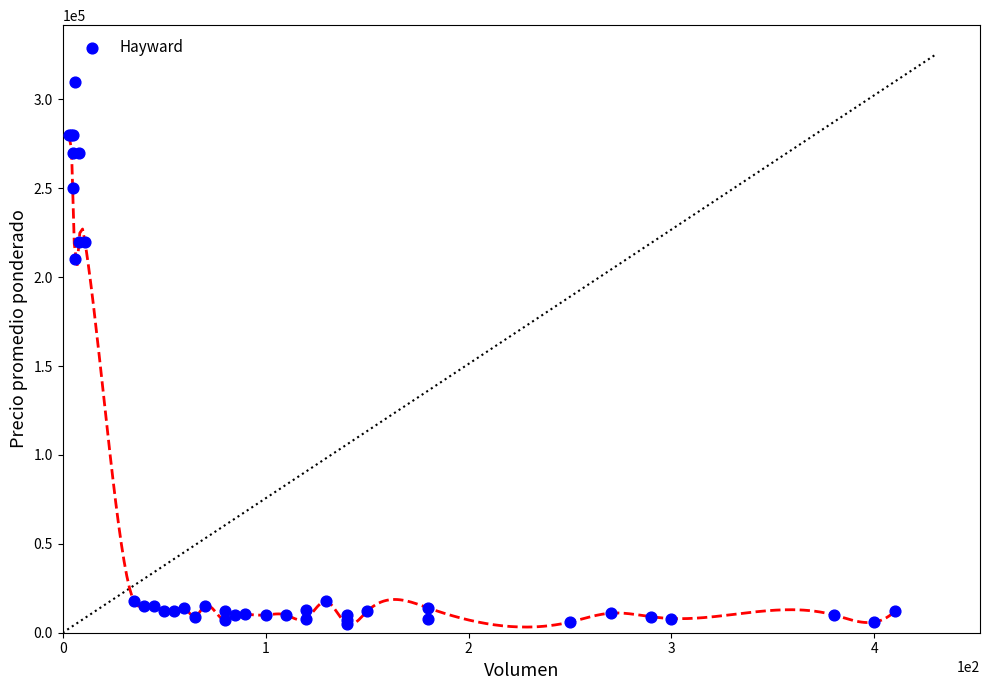

What Y value in the scatter plot is closest to 157500?

210000